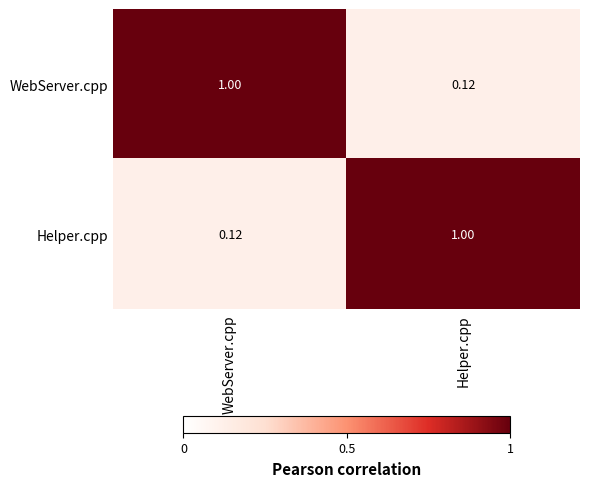

At which label is Helper.cpp closest to 0?

WebServer.cpp